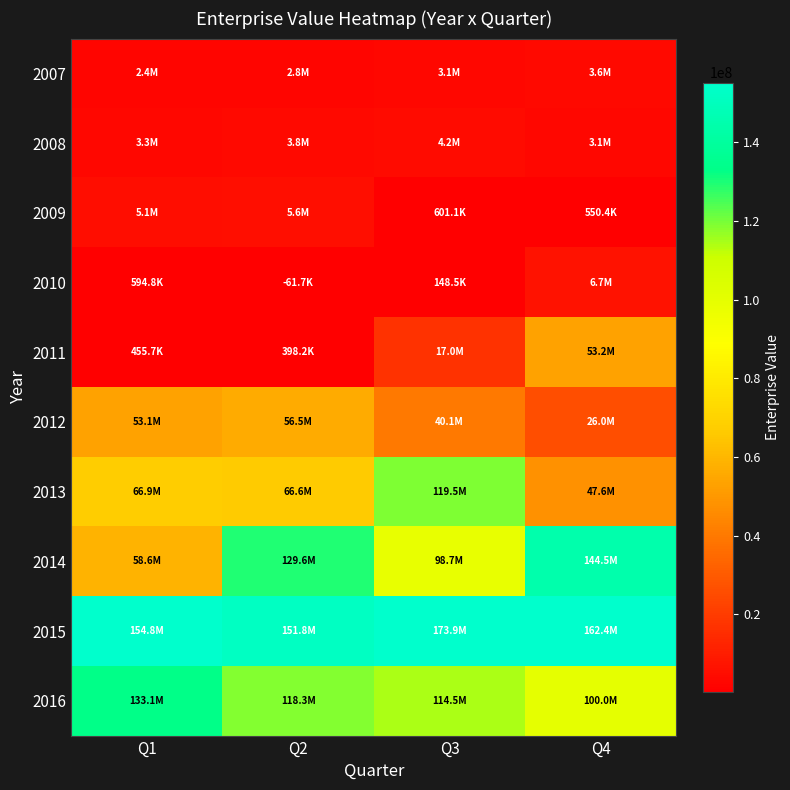

At Q4, list the series in order from smallest to largest.

2009, 2008, 2007, 2010, 2012, 2013, 2011, 2016, 2014, 2015